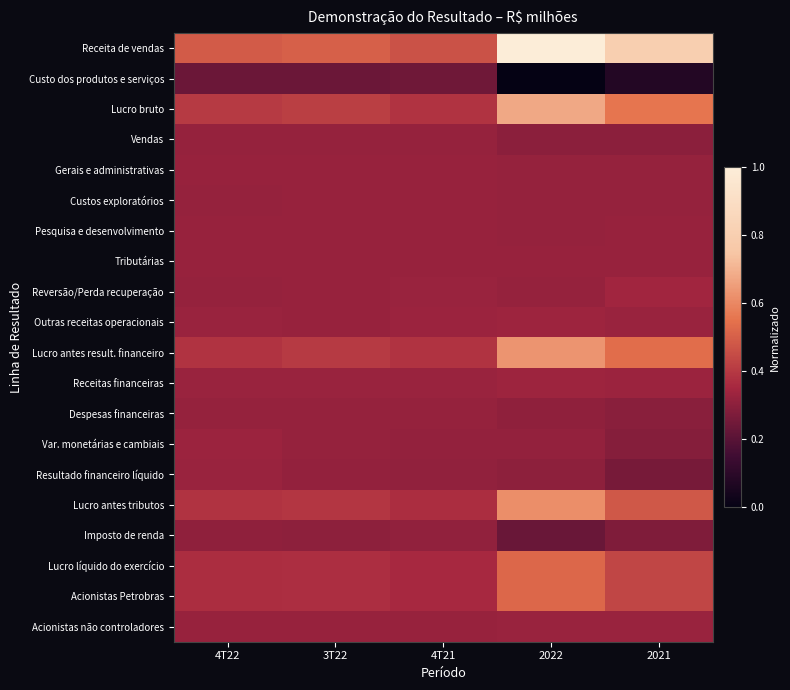

Reading left to right, list all the values displayed in this chart.

Receita de vendas: 4T22=0.5	3T22=0.5	4T21=0.5	2022=1.0	2021=0.8
Custo dos produtos e serviços: 4T22=0.2	3T22=0.2	4T21=0.2	2022=0.0	2021=0.1
Lucro bruto: 4T22=0.4	3T22=0.4	4T21=0.4	2022=0.7	2021=0.6
Vendas: 4T22=0.3	3T22=0.3	4T21=0.3	2022=0.3	2021=0.3
Gerais e administrativas: 4T22=0.3	3T22=0.3	4T21=0.3	2022=0.3	2021=0.3
Custos exploratórios: 4T22=0.3	3T22=0.3	4T21=0.3	2022=0.3	2021=0.3
Pesquisa e desenvolvimento: 4T22=0.3	3T22=0.3	4T21=0.3	2022=0.3	2021=0.3
Tributárias: 4T22=0.3	3T22=0.3	4T21=0.3	2022=0.3	2021=0.3
Reversão/Perda recuperação: 4T22=0.3	3T22=0.3	4T21=0.3	2022=0.3	2021=0.3
Outras receitas operacionais: 4T22=0.3	3T22=0.3	4T21=0.3	2022=0.3	2021=0.3
Lucro antes result. financeiro: 4T22=0.4	3T22=0.4	4T21=0.4	2022=0.6	2021=0.5
Receitas financeiras: 4T22=0.3	3T22=0.3	4T21=0.3	2022=0.3	2021=0.3
Despesas financeiras: 4T22=0.3	3T22=0.3	4T21=0.3	2022=0.3	2021=0.3
Var. monetárias e cambiais: 4T22=0.3	3T22=0.3	4T21=0.3	2022=0.3	2021=0.3
Resultado financeiro líquido: 4T22=0.3	3T22=0.3	4T21=0.3	2022=0.3	2021=0.3
Lucro antes tributos: 4T22=0.4	3T22=0.4	4T21=0.4	2022=0.6	2021=0.5
Imposto de renda: 4T22=0.3	3T22=0.3	4T21=0.3	2022=0.2	2021=0.3
Lucro líquido do exercício: 4T22=0.4	3T22=0.4	4T21=0.4	2022=0.5	2021=0.4
Acionistas Petrobras: 4T22=0.4	3T22=0.4	4T21=0.4	2022=0.5	2021=0.4
Acionistas não controladores: 4T22=0.3	3T22=0.3	4T21=0.3	2022=0.3	2021=0.3